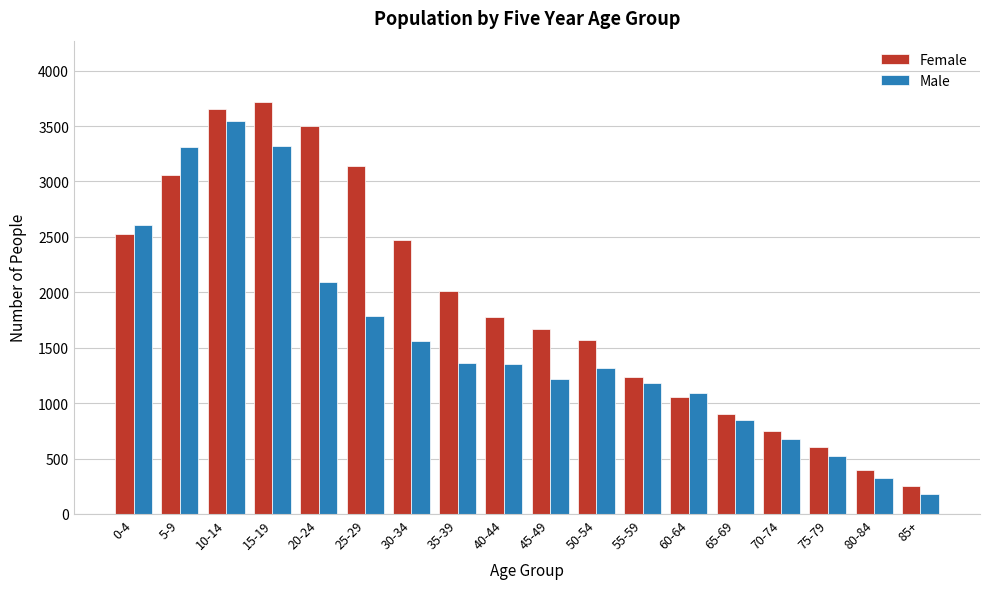

What is the difference between the maximum and minimum values in the Female series?

3463